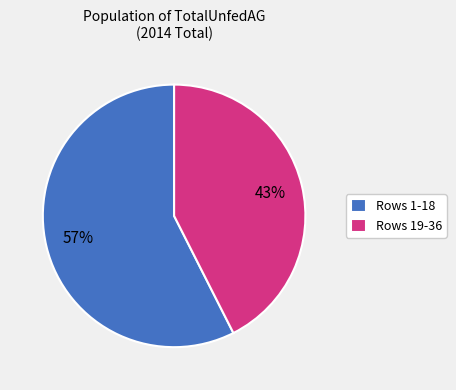

Count the number of slices in the pie.

2